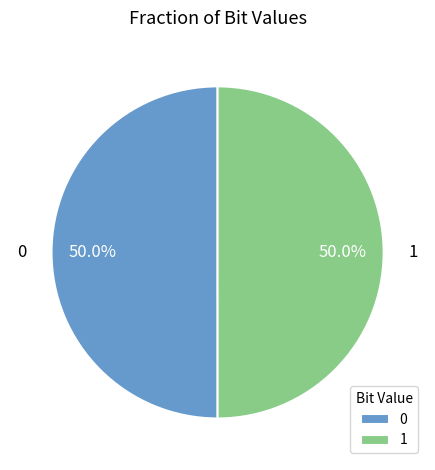

True or false: 1 accounts for 50% of the total.

True